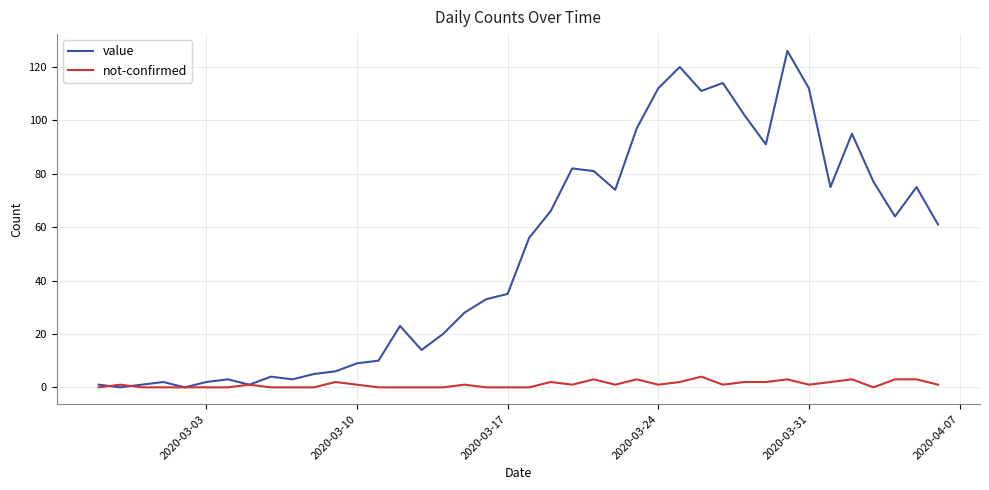

Which series has the largest total across all categories?

value